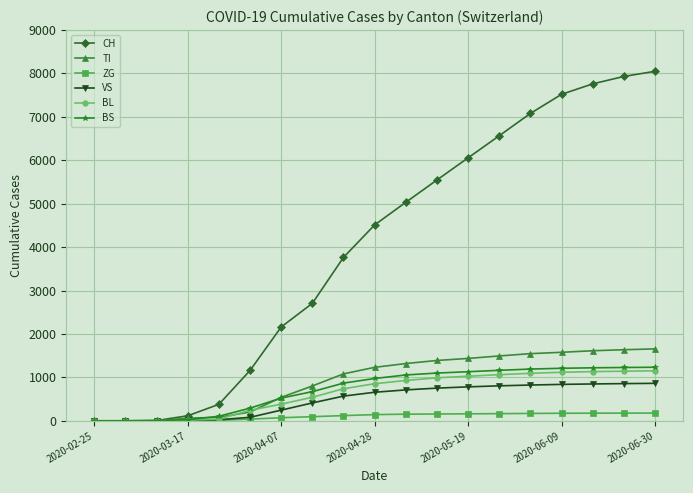

How many lines are shown in the chart?

6